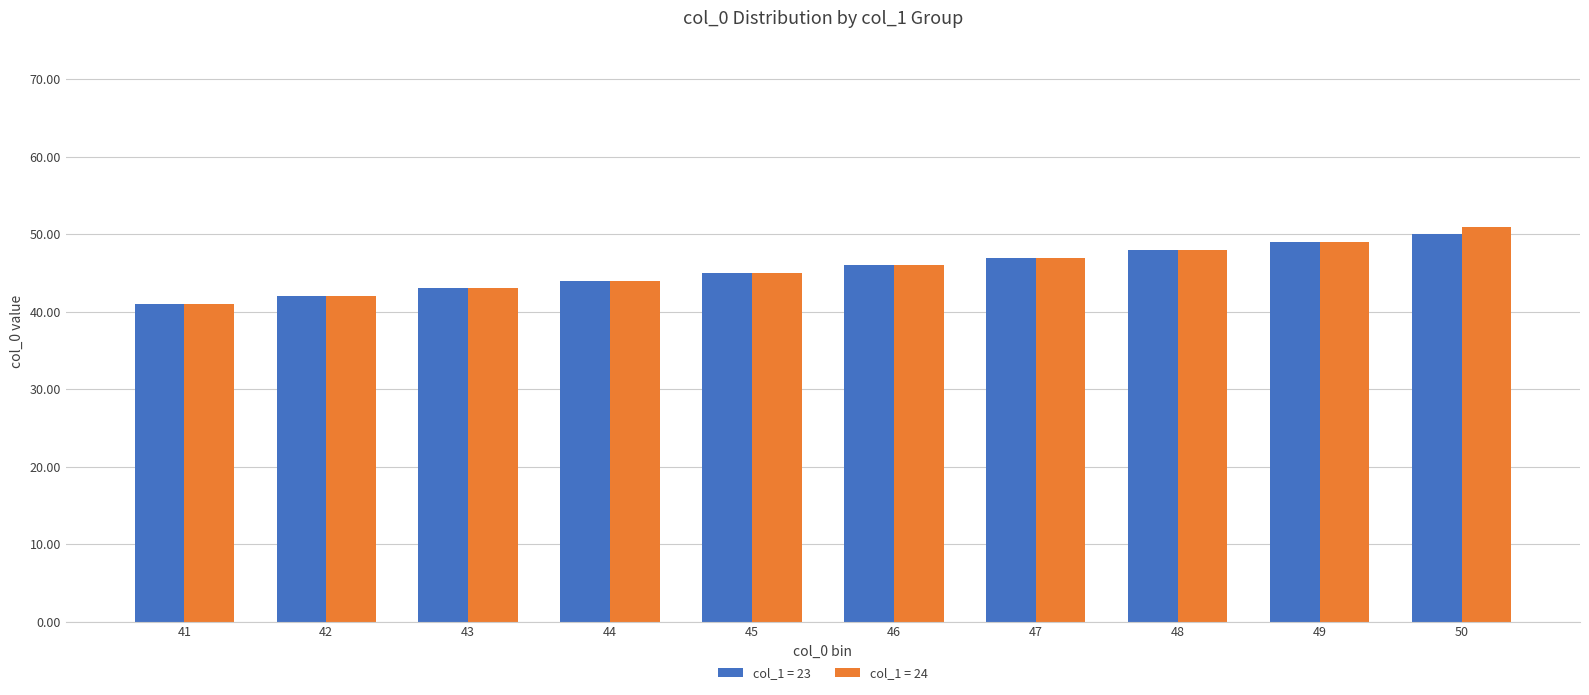

Are the bars horizontal?

No